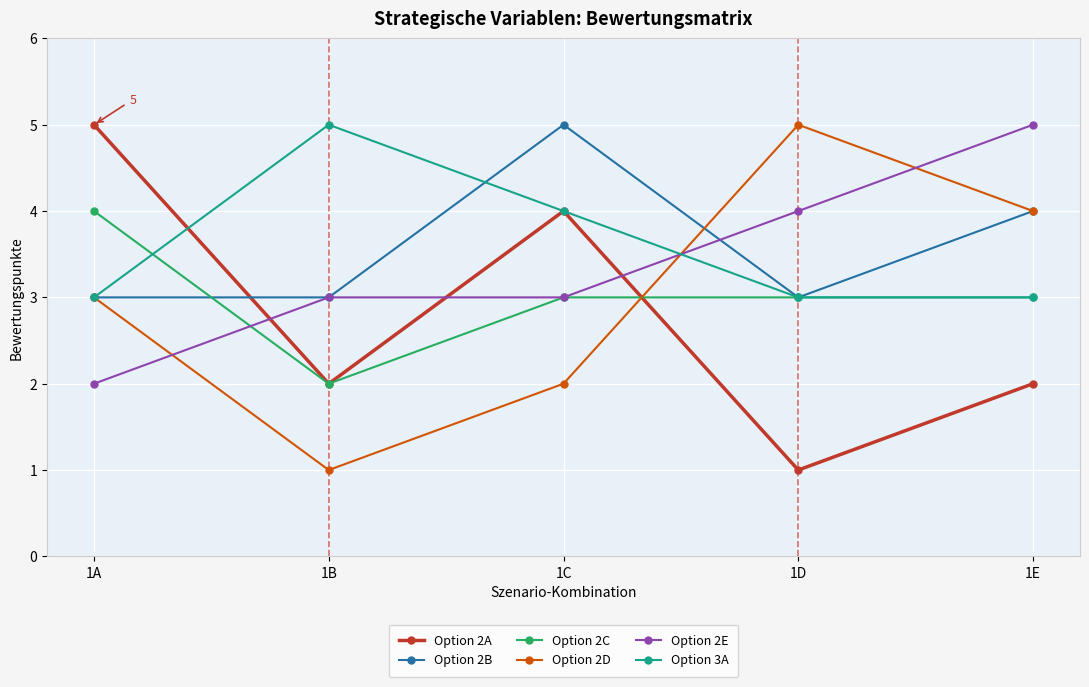

Which category has the highest value in the Option 3A series?

1B